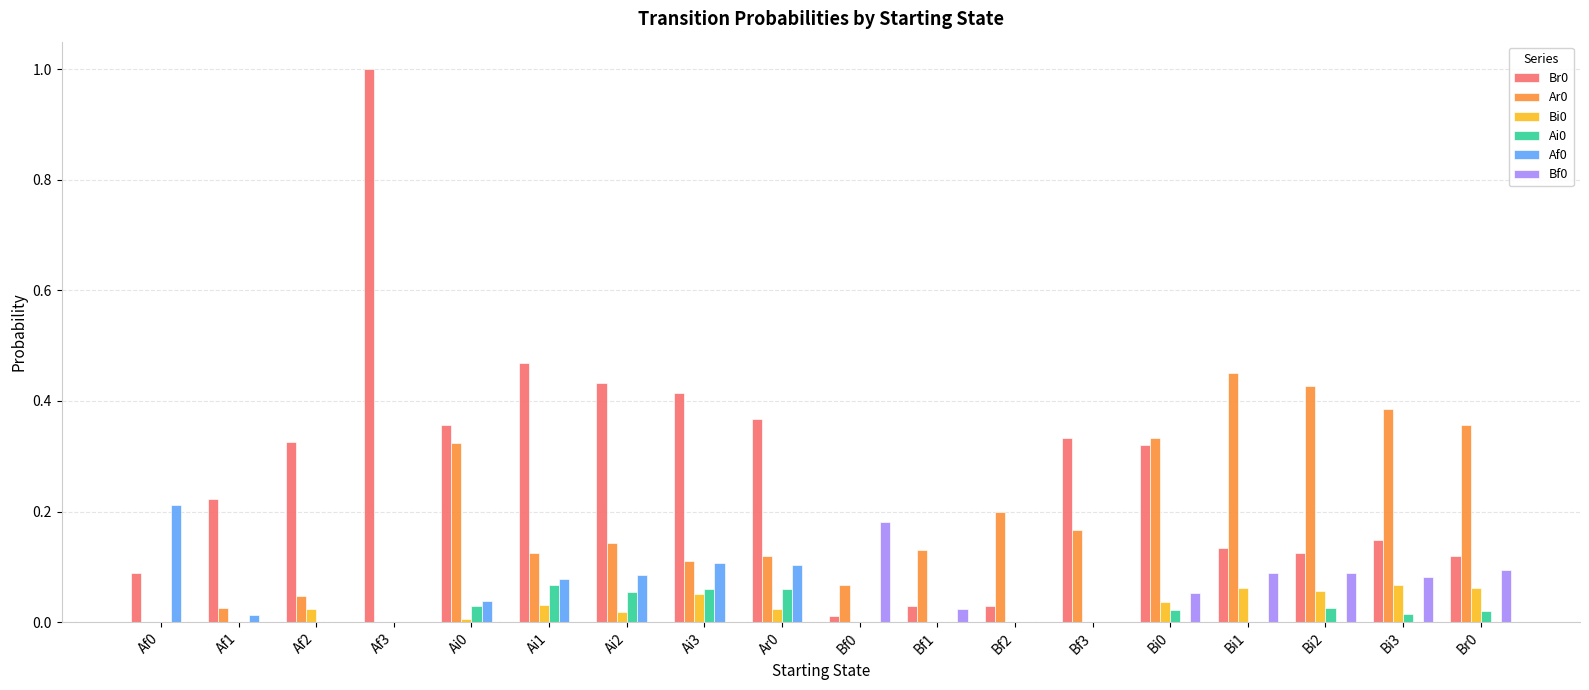

What is the sum of all Af0 values?

0.6